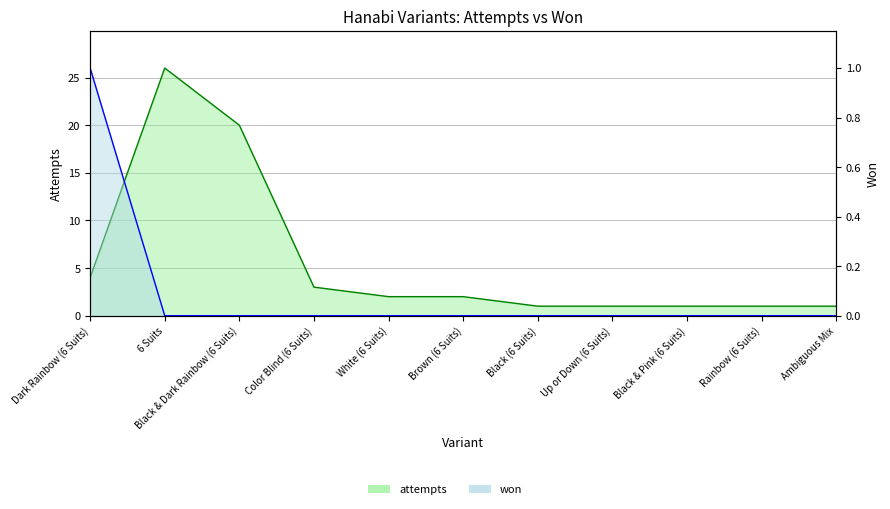

Where is attempts nearest to the value 13?

Black & Dark Rainbow (6 Suits)